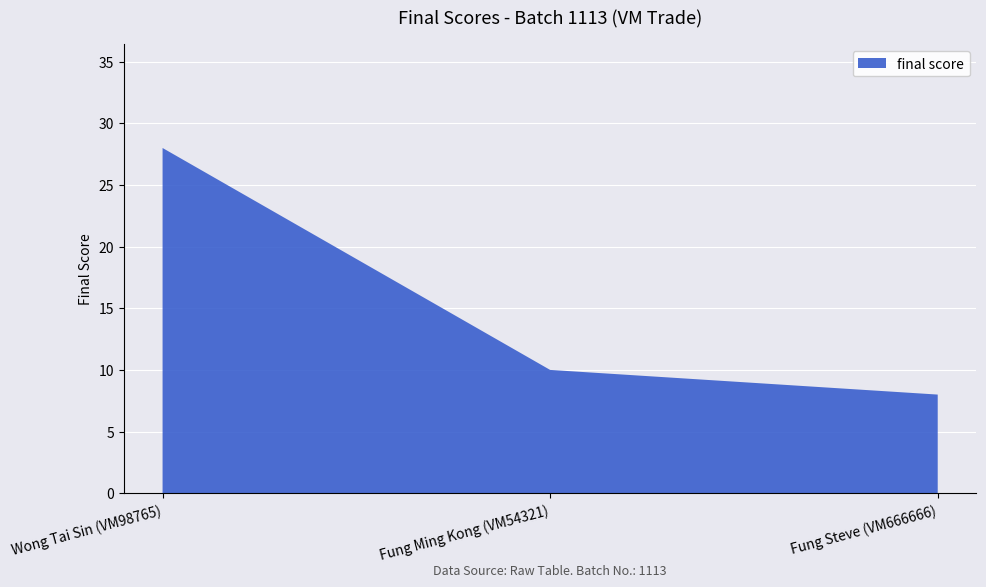

What is the label of the 1st bar from the right?

Fung Steve (VM666666)